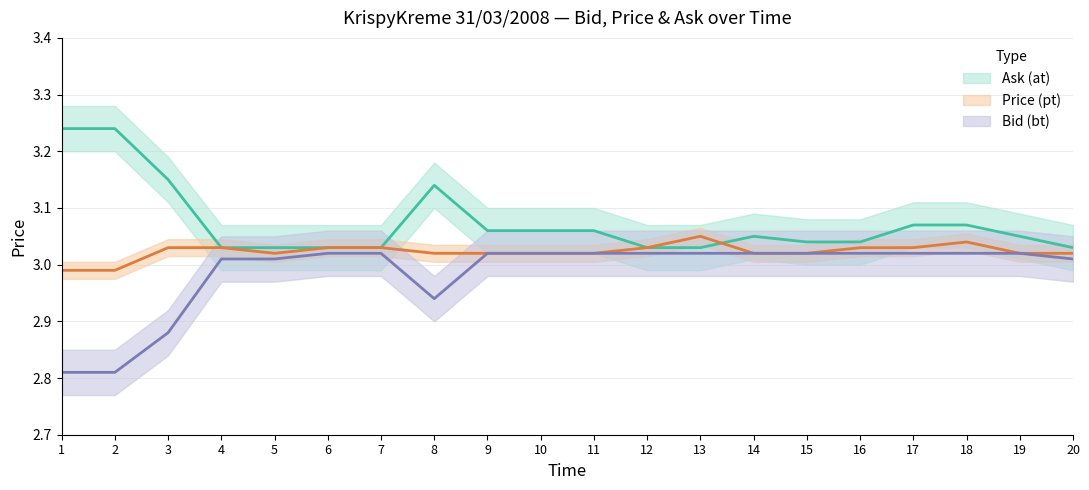

True or false: Price (pt) has more than 0 interior local peaks.

True